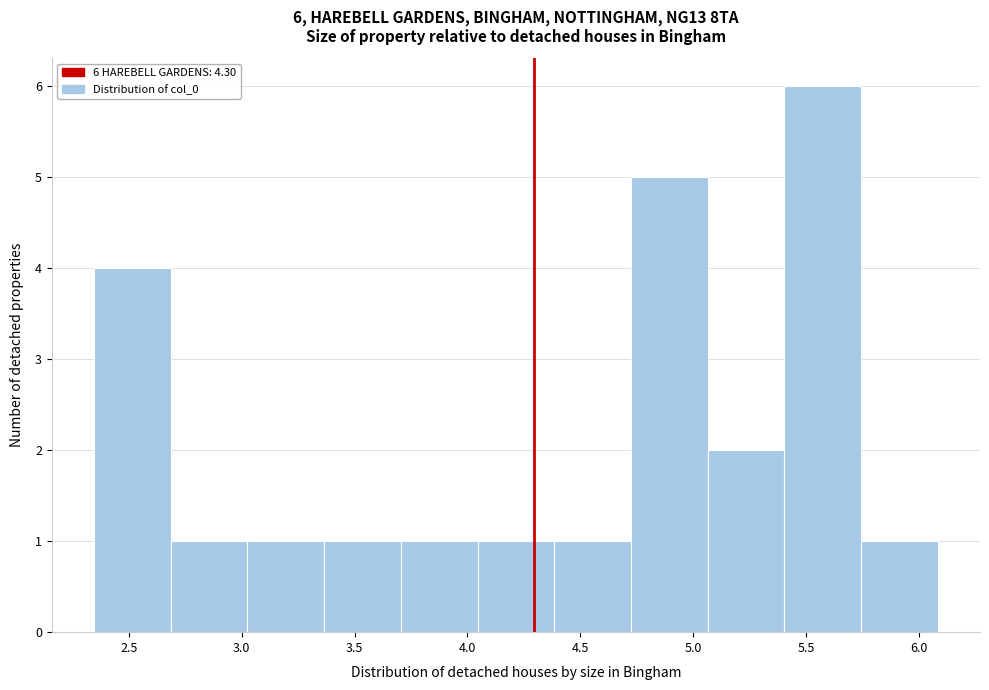

Which range on the x-axis has the tallest bar?

5.40 to 5.75